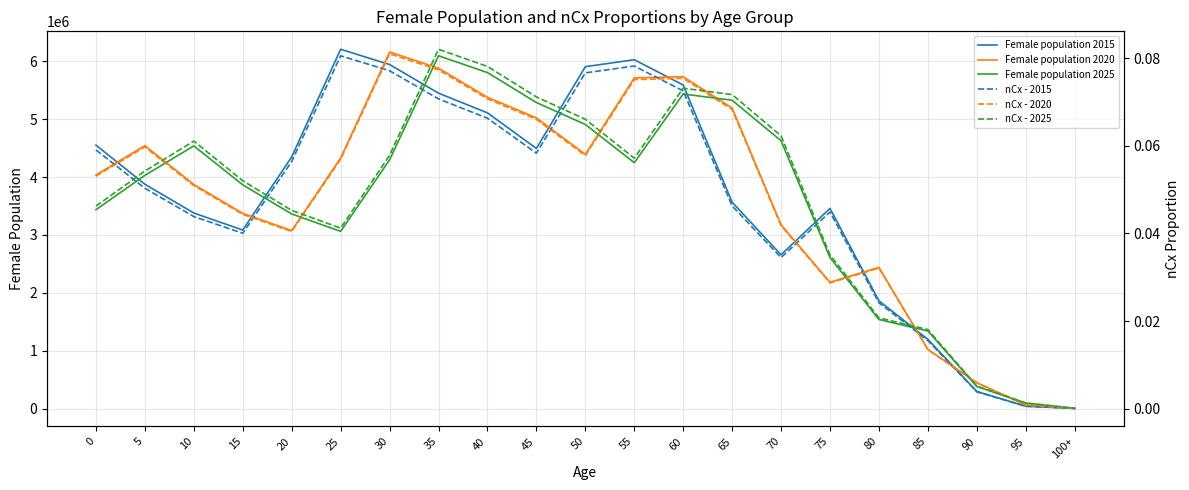

True or false: nCx - 2025 has more than 2 points higher than both neighbors.

True